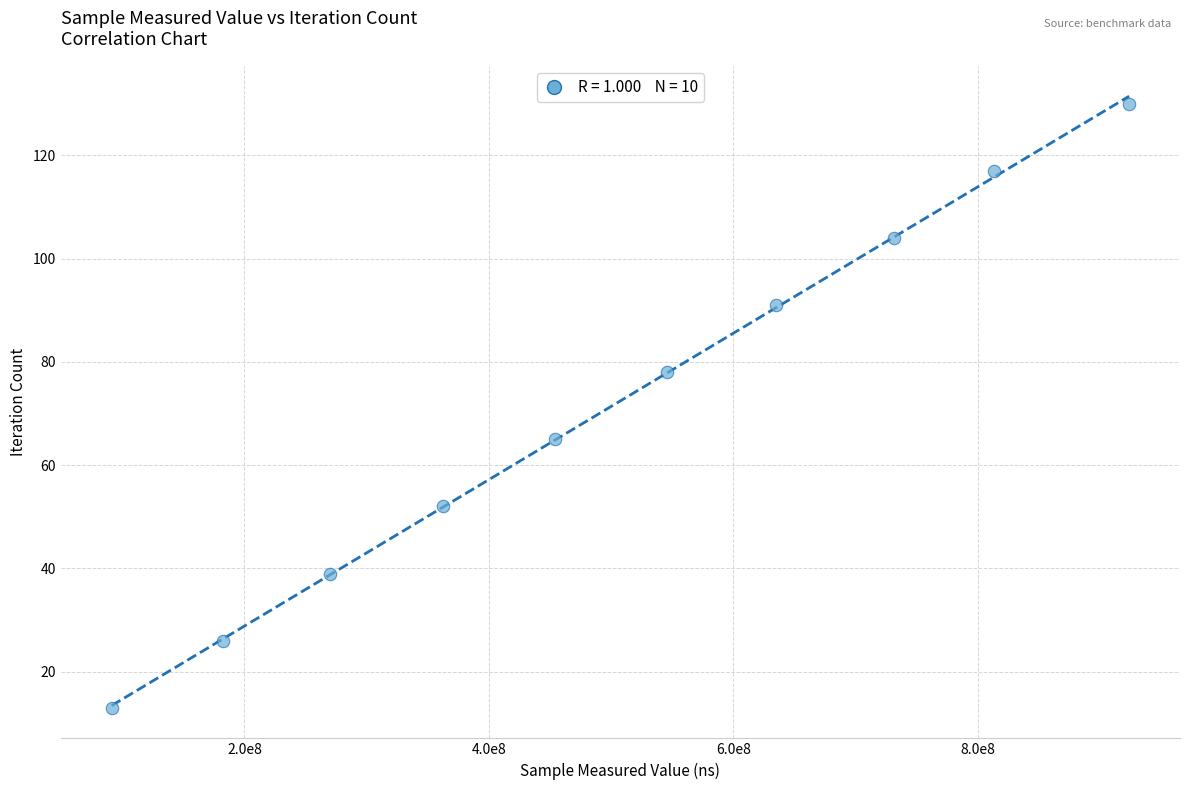

What is the average Y value?

72